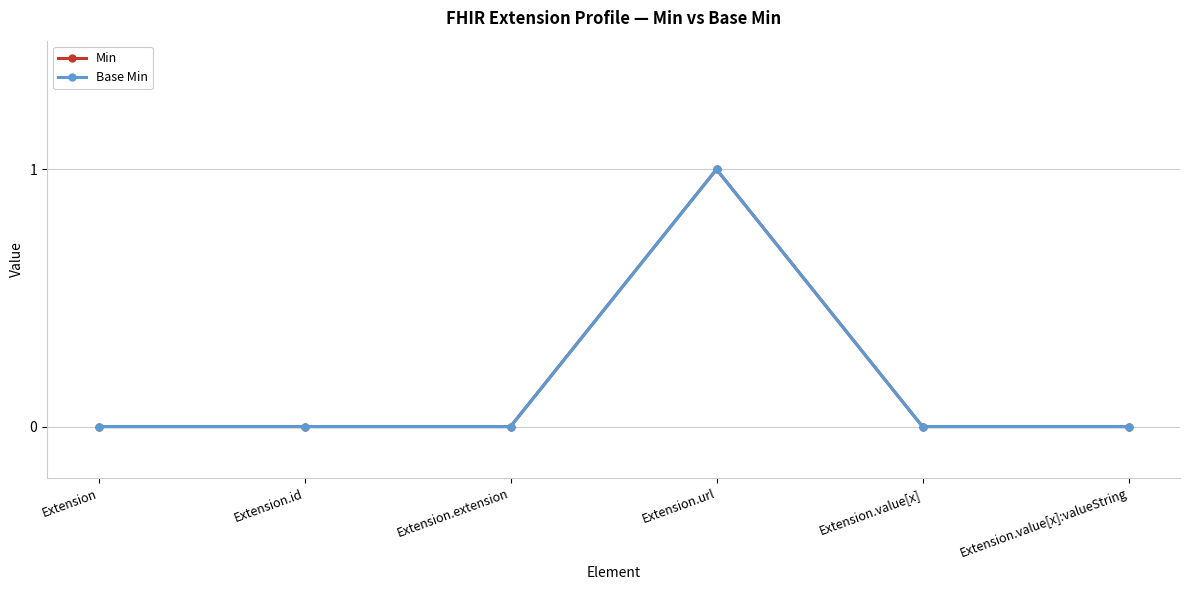

Is this an area chart (filled region under the line)?

No